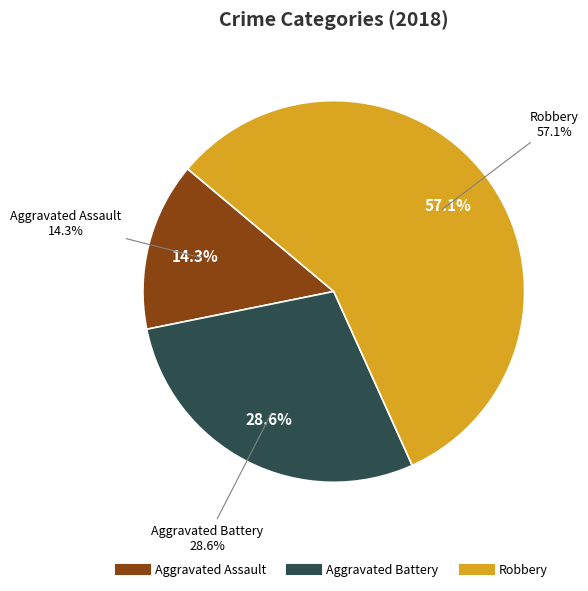

What percentage is the Aggravated Battery slice, to the nearest percent?

29%